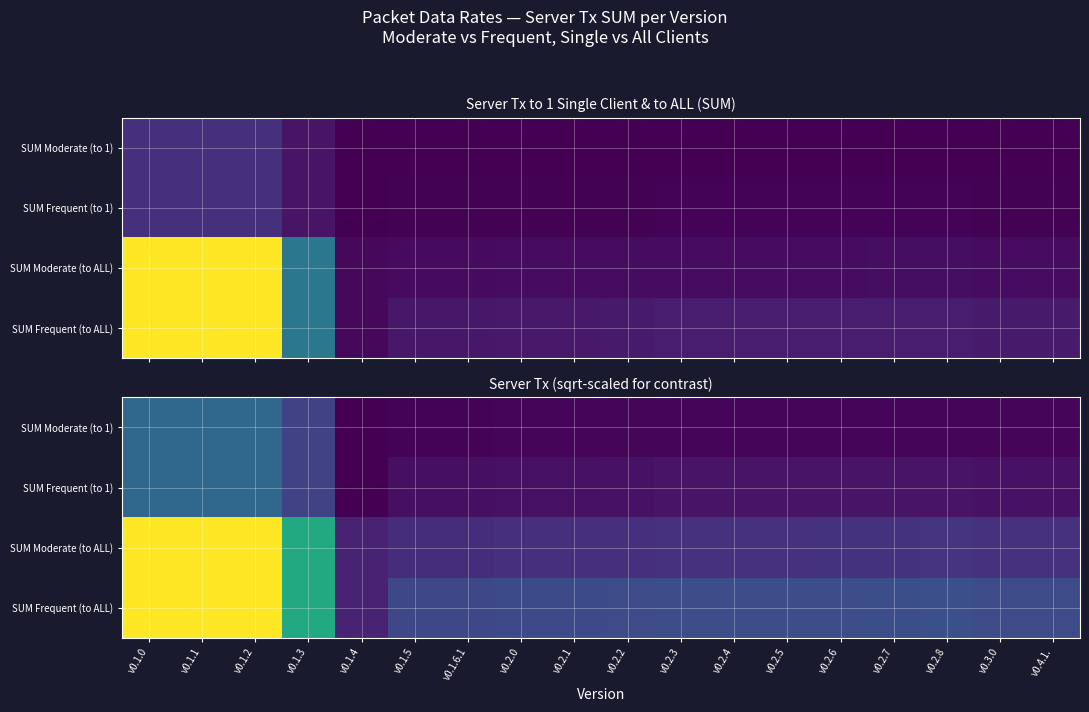

What is the sum of the SUM Frequent (to 1) values at v0.1.6.1 and v0.1.2?

1357.4